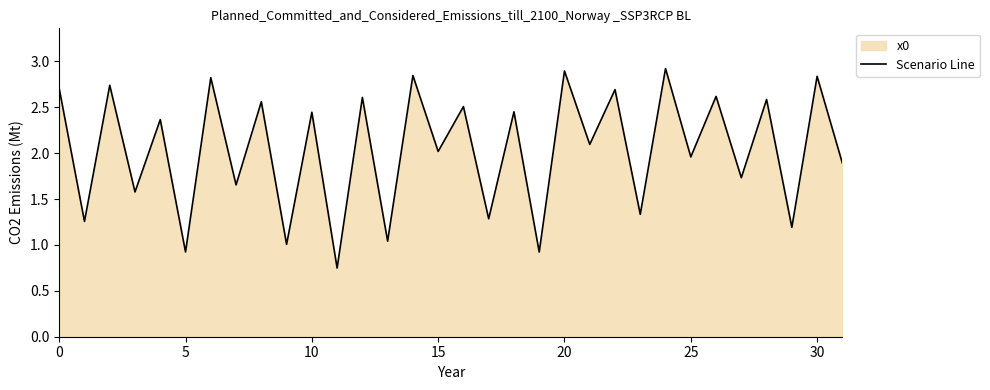

Where is the data nearest to the value 1?

9